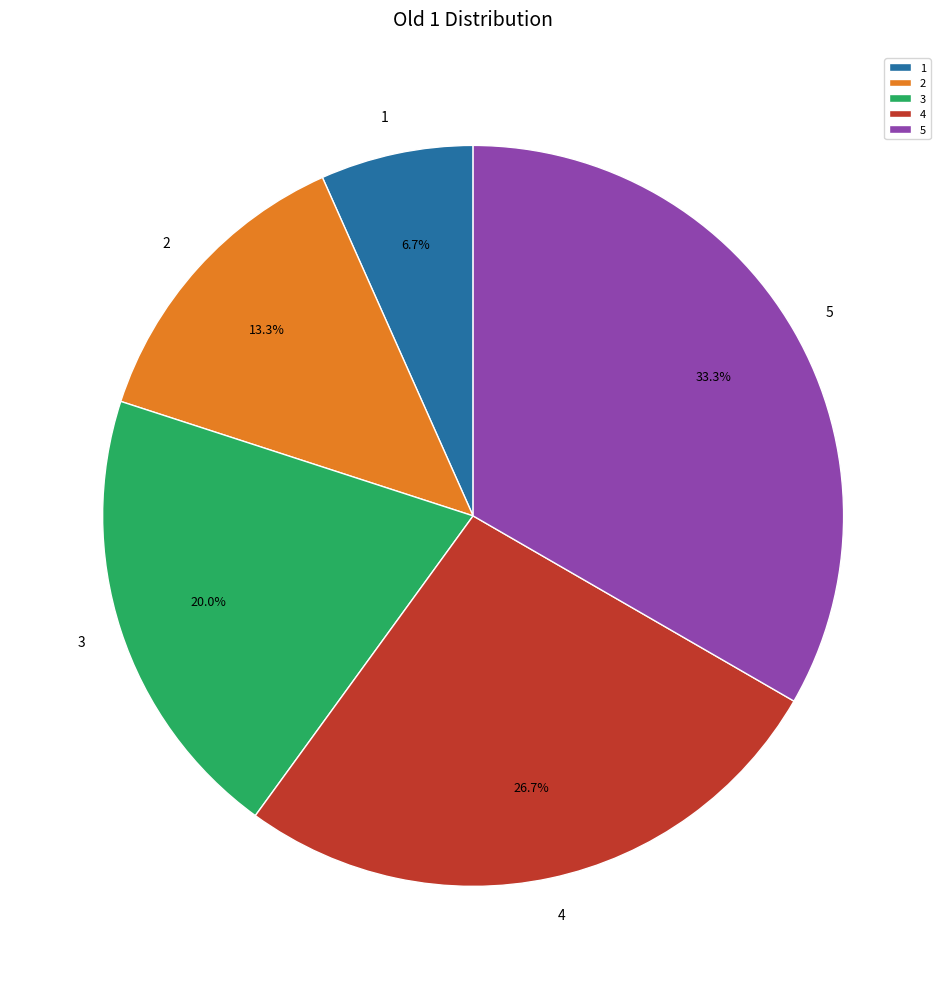

True or false: 3 accounts for 35% of the total.

False